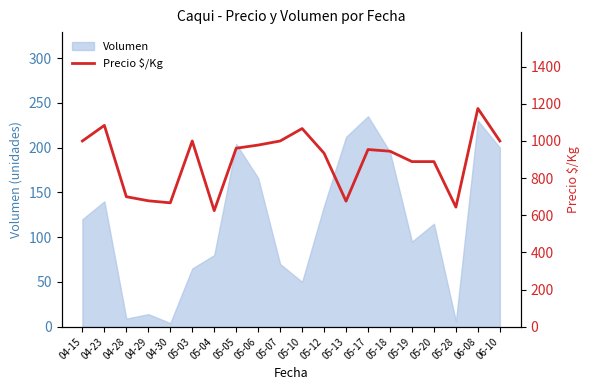

What is the difference between the maximum and second lowest values?

531